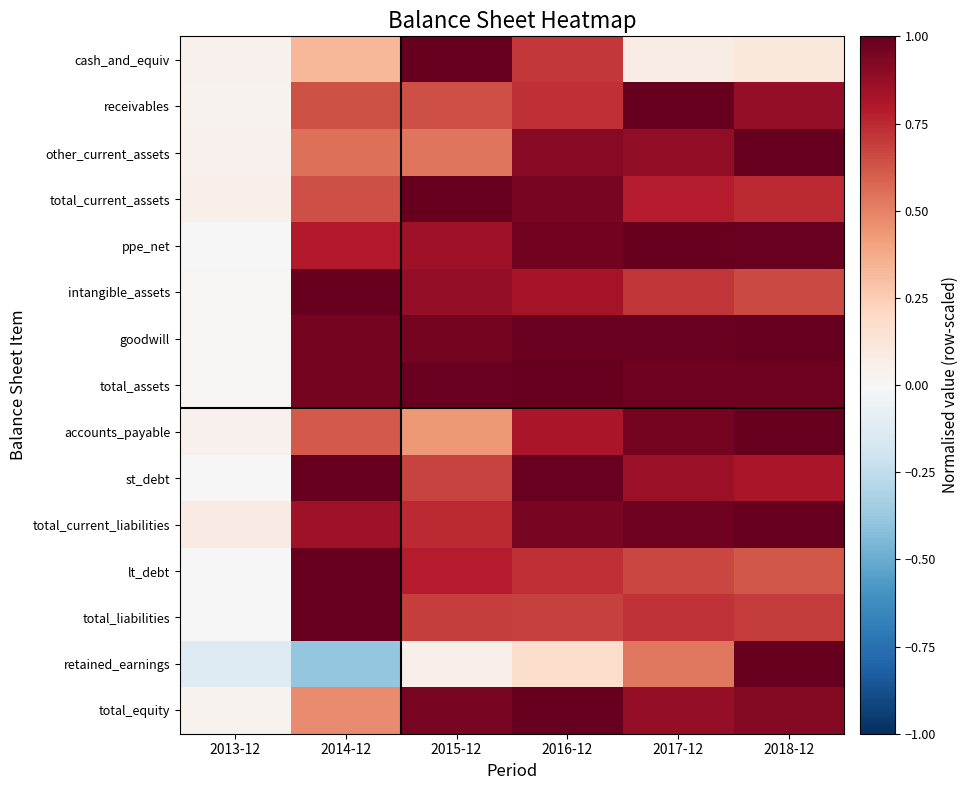

Reading left to right, extract all data points from this chart.

cash_and_equiv: 2013-12=0.0	2014-12=0.3	2015-12=1.0	2016-12=0.7	2017-12=0.1	2018-12=0.1
receivables: 2013-12=0.0	2014-12=0.6	2015-12=0.6	2016-12=0.7	2017-12=1.0	2018-12=0.9
other_current_assets: 2013-12=0.0	2014-12=0.5	2015-12=0.5	2016-12=0.9	2017-12=0.9	2018-12=1.0
total_current_assets: 2013-12=0.0	2014-12=0.6	2015-12=1.0	2016-12=1.0	2017-12=0.8	2018-12=0.7
ppe_net: 2013-12=0.0	2014-12=0.8	2015-12=0.8	2016-12=1.0	2017-12=1.0	2018-12=1.0
intangible_assets: 2013-12=0.0	2014-12=1.0	2015-12=0.9	2016-12=0.8	2017-12=0.7	2018-12=0.7
goodwill: 2013-12=0.0	2014-12=1.0	2015-12=1.0	2016-12=1.0	2017-12=1.0	2018-12=1.0
total_assets: 2013-12=0.0	2014-12=1.0	2015-12=1.0	2016-12=1.0	2017-12=1.0	2018-12=1.0
accounts_payable: 2013-12=0.0	2014-12=0.6	2015-12=0.4	2016-12=0.8	2017-12=1.0	2018-12=1.0
st_debt: 2013-12=0.0	2014-12=1.0	2015-12=0.7	2016-12=1.0	2017-12=0.9	2018-12=0.8
total_current_liabilities: 2013-12=0.1	2014-12=0.8	2015-12=0.7	2016-12=1.0	2017-12=1.0	2018-12=1.0
lt_debt: 2013-12=0.0	2014-12=1.0	2015-12=0.8	2016-12=0.7	2017-12=0.7	2018-12=0.6
total_liabilities: 2013-12=0.0	2014-12=1.0	2015-12=0.7	2016-12=0.7	2017-12=0.7	2018-12=0.7
retained_earnings: 2013-12=-0.1	2014-12=-0.4	2015-12=0.1	2016-12=0.2	2017-12=0.5	2018-12=1.0
total_equity: 2013-12=0.0	2014-12=0.5	2015-12=1.0	2016-12=1.0	2017-12=0.9	2018-12=0.9